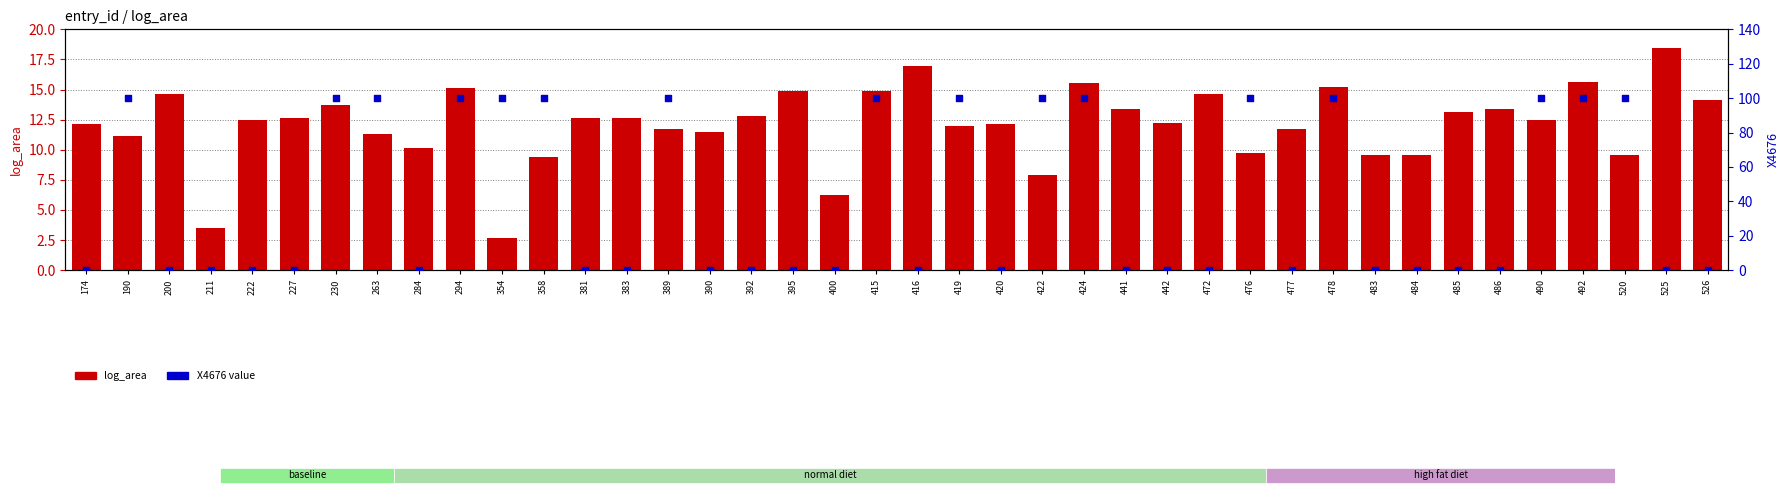

What is the total value across all series at 442?

12.2